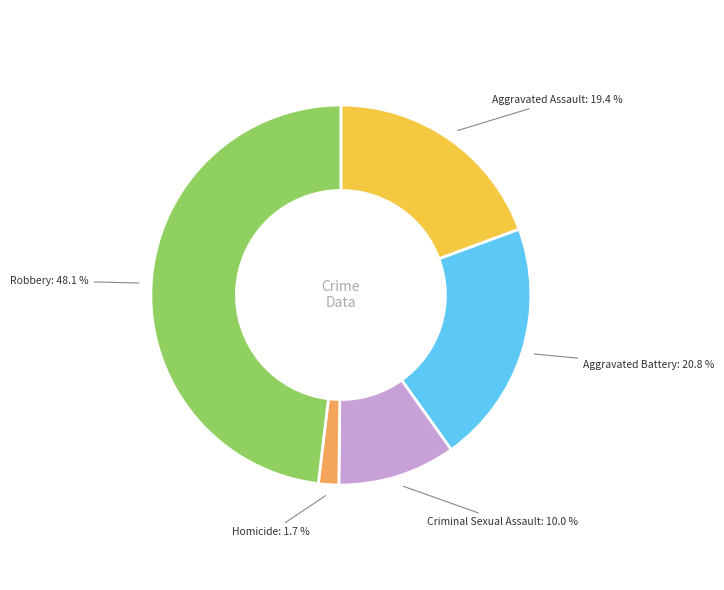

Is there any slice that represents more than half of the pie?

No